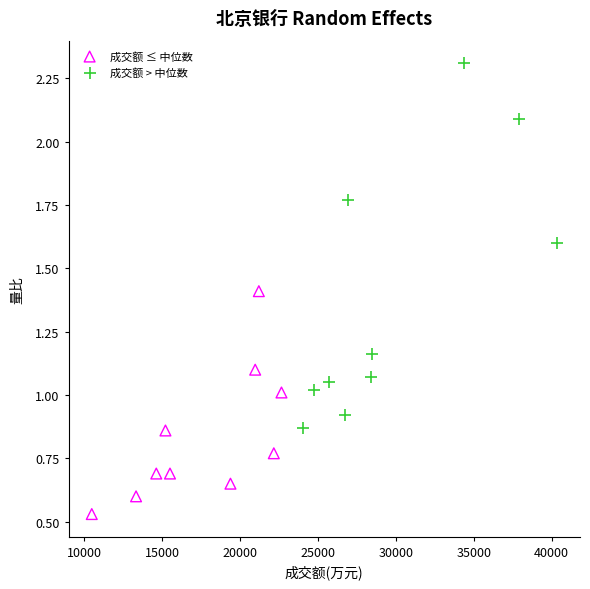

Which series has the largest Y range (max minus min)?

成交额 > 中位数